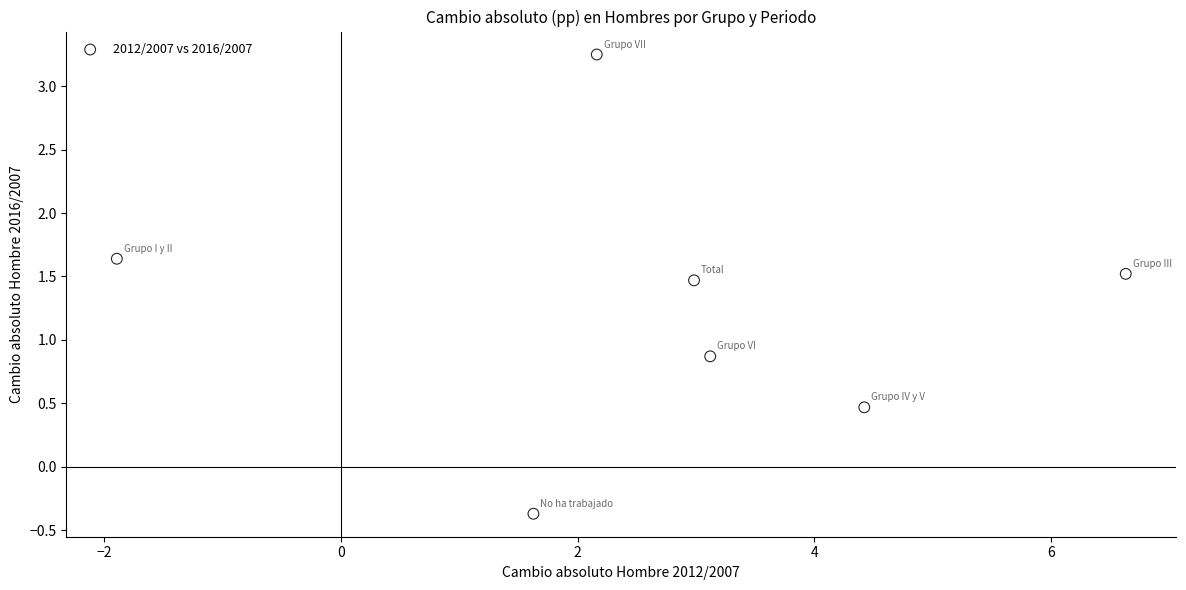

What is the average Y value?

1.3